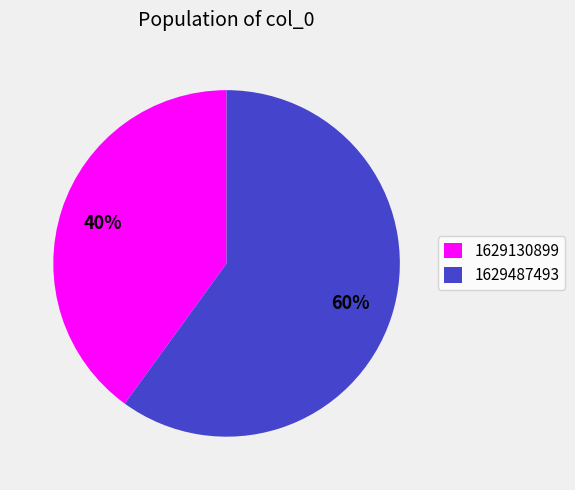

Approximately how many times larger is the value at 1629130899 compared to 1629487493?

0.7